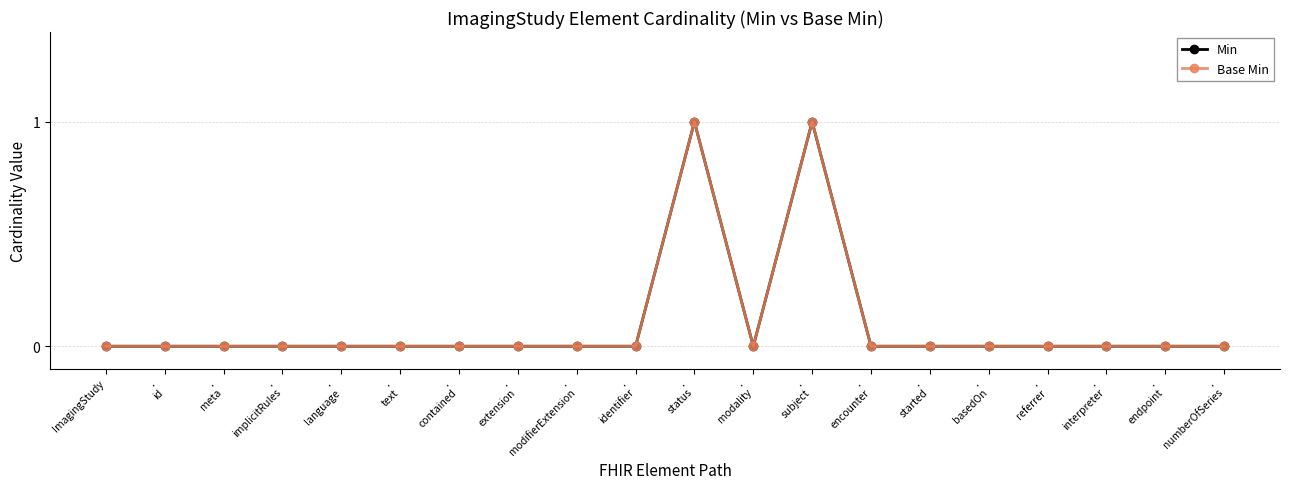

Between .
subject and .
referrer, which series saw the biggest shift?

Min